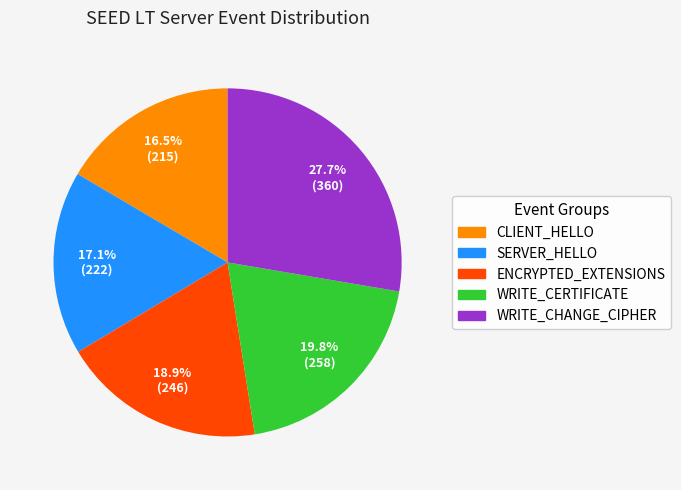

Does any single category account for the majority?

No